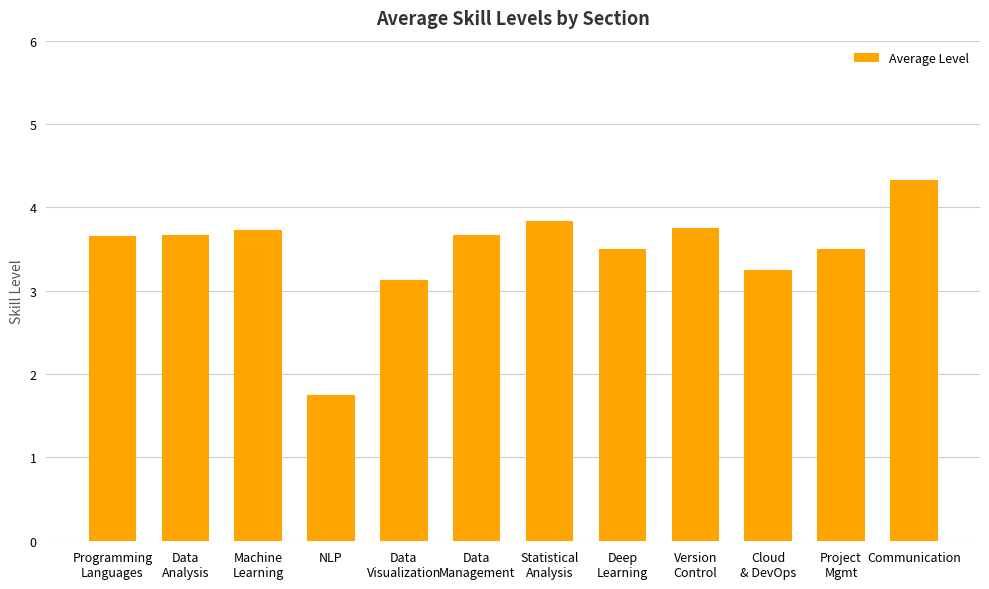

How many values exceed 3?

11